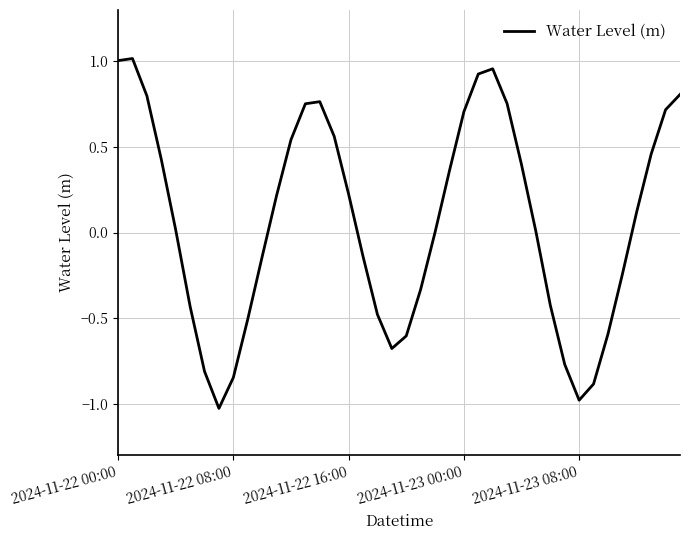

What is the difference between the maximum and minimum values?

2.0